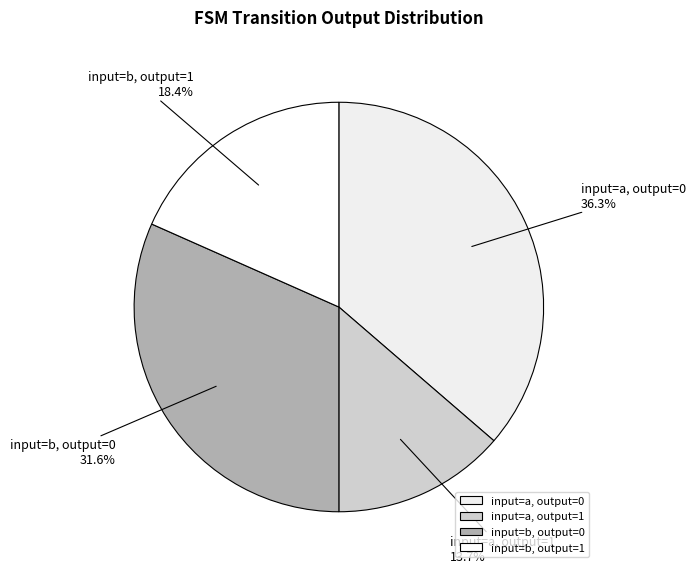

Is it true that input=b, output=0 is 32% of the pie?

True